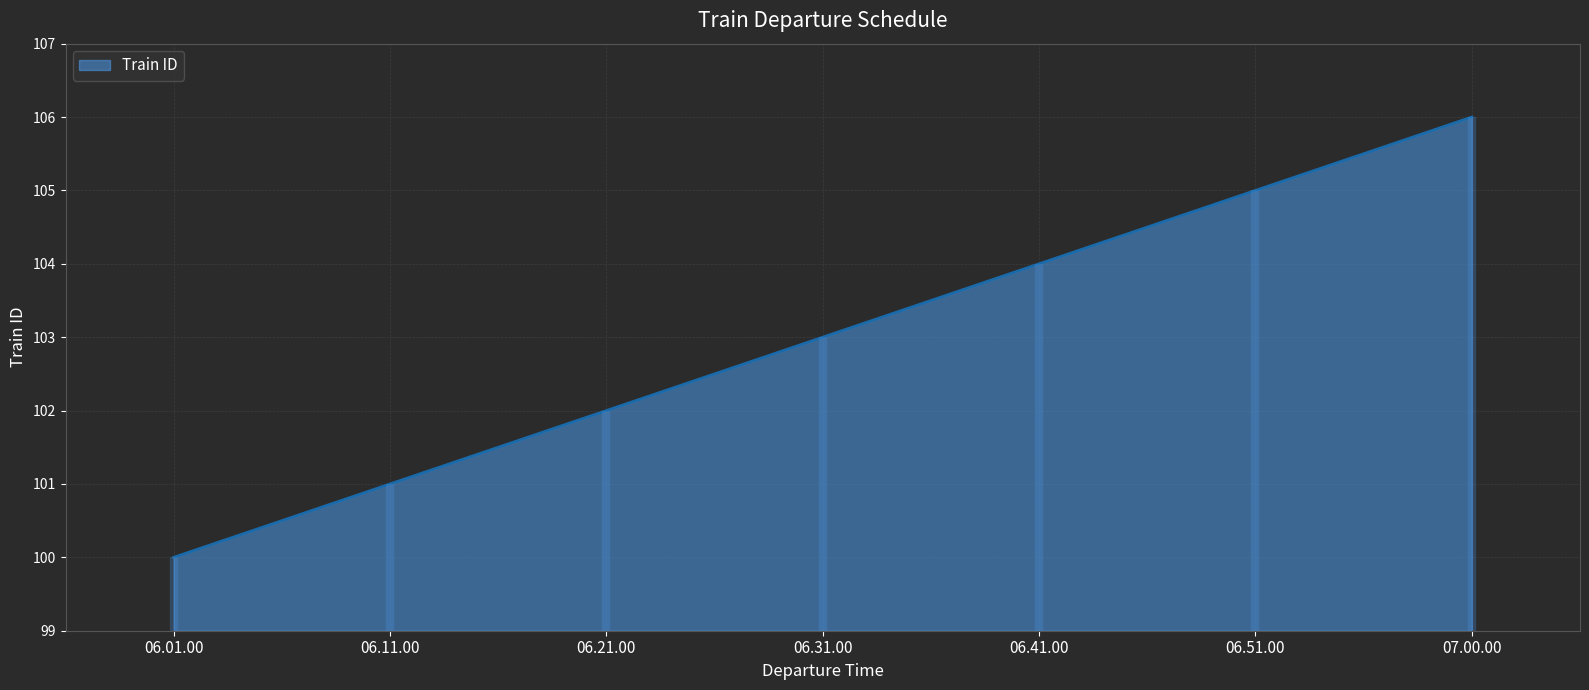

The chart shows a value of 35 at 07.00.00. True or false?

False